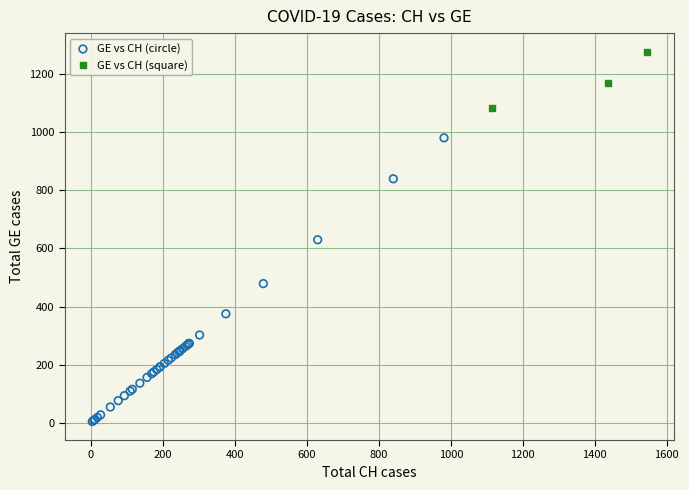

Which series reaches the minimum Y coordinate?

GE vs CH (circle)